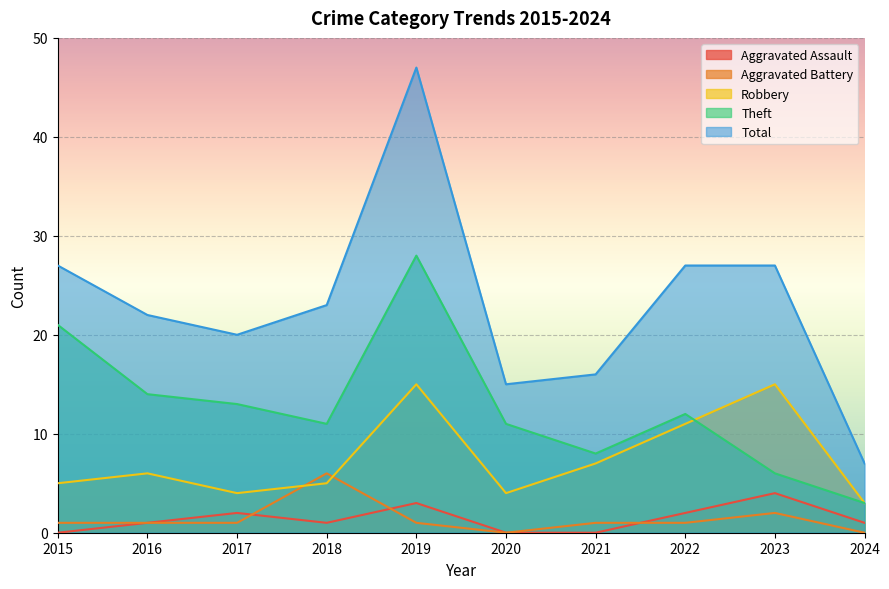

How many positive values does the Aggravated Battery series have?

8